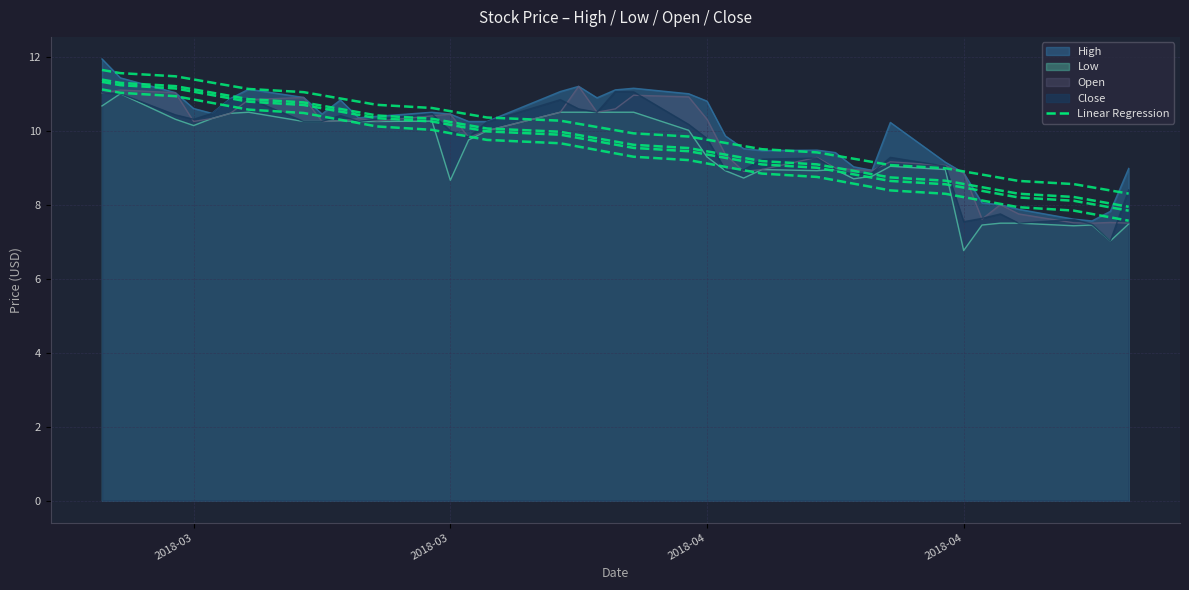

Reading right to left, transcribe all the data shown in this chart.

High: 9.0	7.8	7.6	7.6	7.9	8.0	8.0	8.9	9.1	10.2	8.9	9.0	9.4	9.5	9.5	9.5	9.9	10.8	11.0	11.1	11.1	10.9	11.2	11.1	10.2	10.2	10.4	10.5	10.4	10.3	10.8	10.5	10.9	11.1	10.9	10.5	10.6	11.0	11.4	11.9
Low: 7.5	7.0	7.5	7.4	7.5	7.5	7.5	6.8	8.9	9.0	8.8	8.7	8.9	8.9	8.9	8.7	8.9	9.3	10.0	10.5	10.5	10.5	10.5	10.5	10.0	9.8	8.7	10.3	10.2	10.2	10.3	10.2	10.2	10.5	10.5	10.3	10.1	10.3	11.0	10.7
Open: 7.5	7.5	7.5	7.5	7.8	8.0	7.6	8.9	9.1	9.2	8.9	8.9	9.0	9.3	8.9	8.9	9.4	10.3	10.9	11.0	10.6	10.5	11.2	10.5	10.0	9.8	10.4	10.4	10.3	10.3	10.3	10.2	10.9	10.8	10.5	10.3	10.2	11.0	11.1	11.0
Close: 8.4	7.0	7.5	7.6	7.5	7.8	7.6	7.5	9.0	9.3	8.9	8.8	8.9	9.3	9.2	8.9	8.9	9.8	10.2	11.1	11.1	10.5	10.6	10.8	10.2	9.8	10.0	10.5	10.3	10.2	10.4	10.2	10.2	10.9	10.8	10.5	10.3	10.4	11.0	11.0